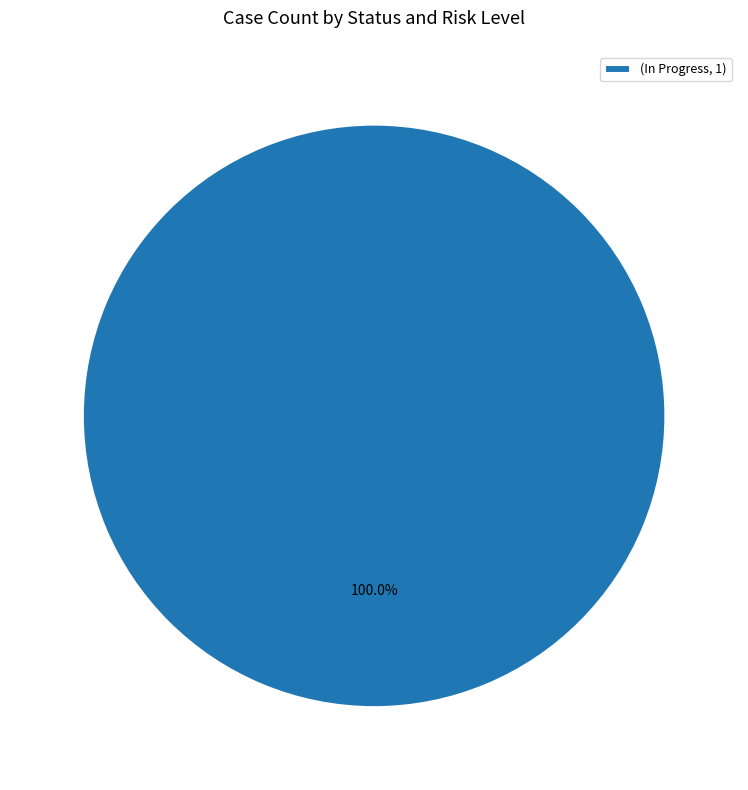

Rank the categories by value from highest to lowest.

(In Progress, 1)